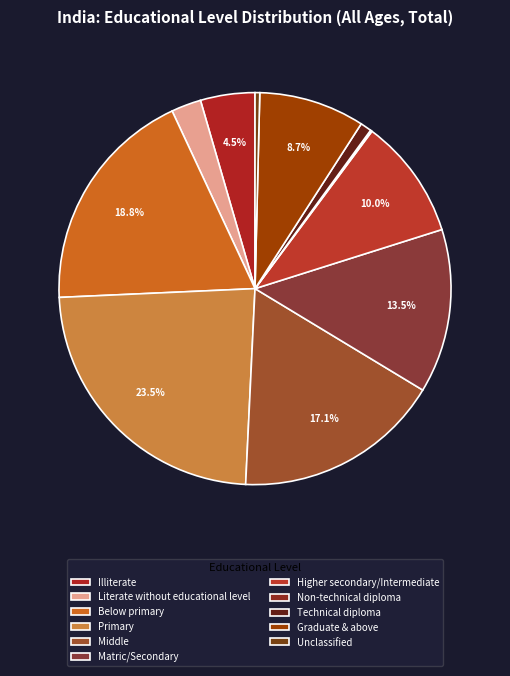

Is there a majority slice in this chart?

No